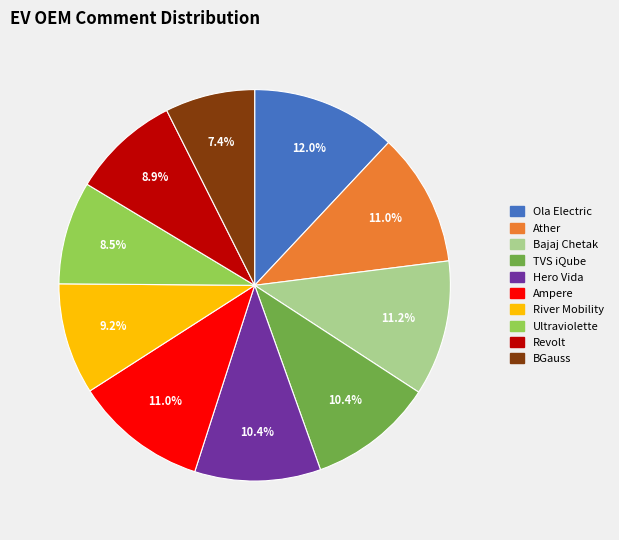

Is Revolt the majority of the pie?

No